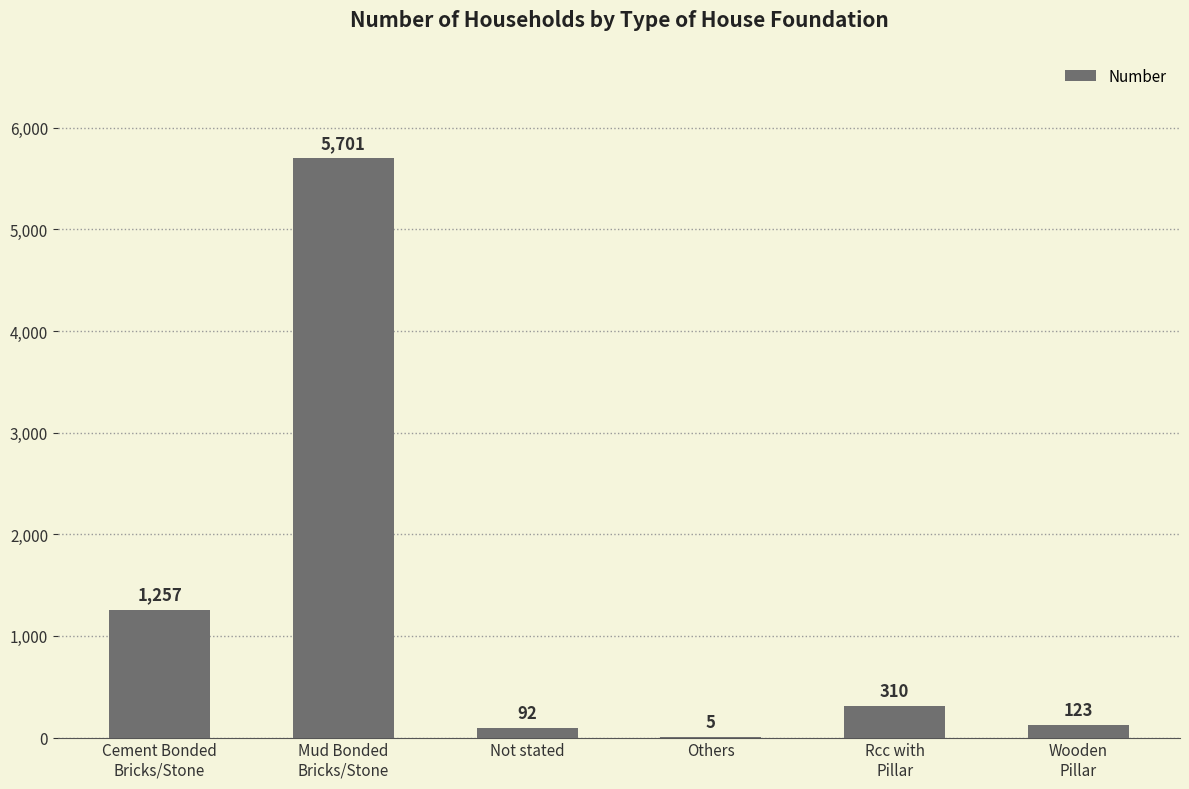

What is the maximum value shown in the chart?

5701